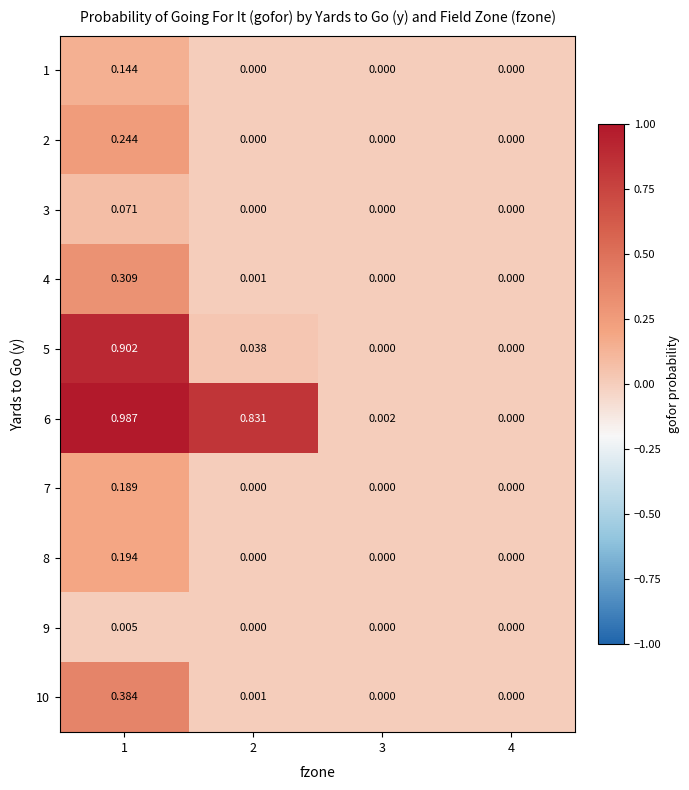

Count the number of categories in the chart.

4